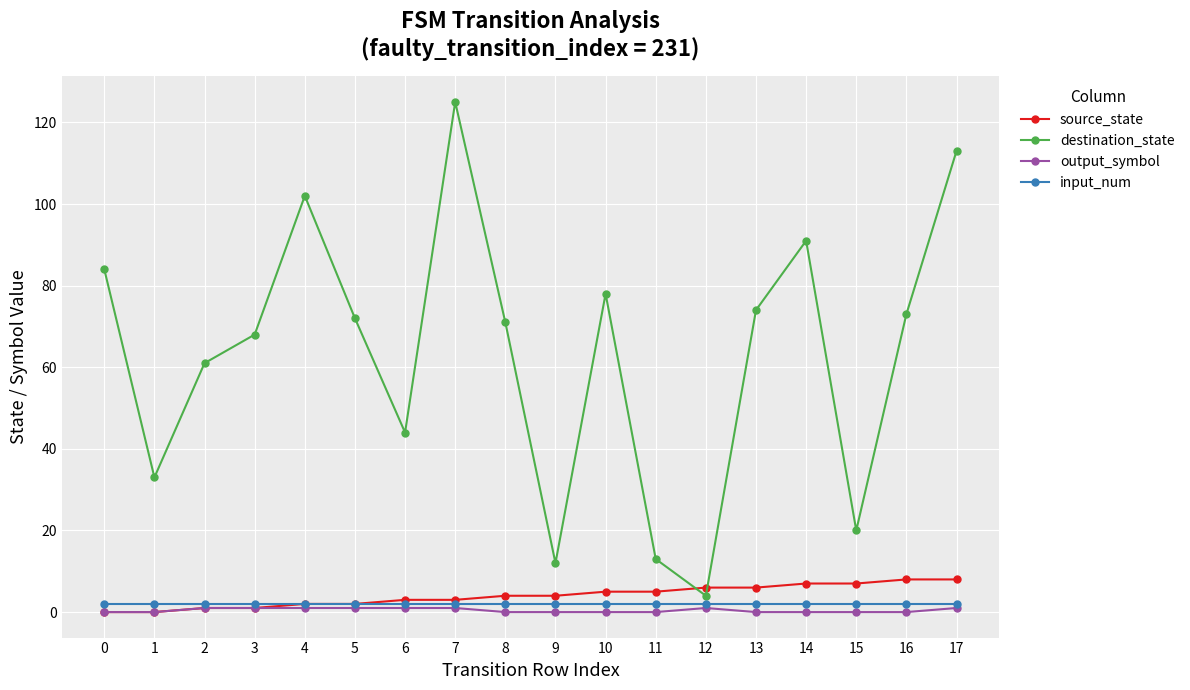

At which category is the sum across all series the highest?

7